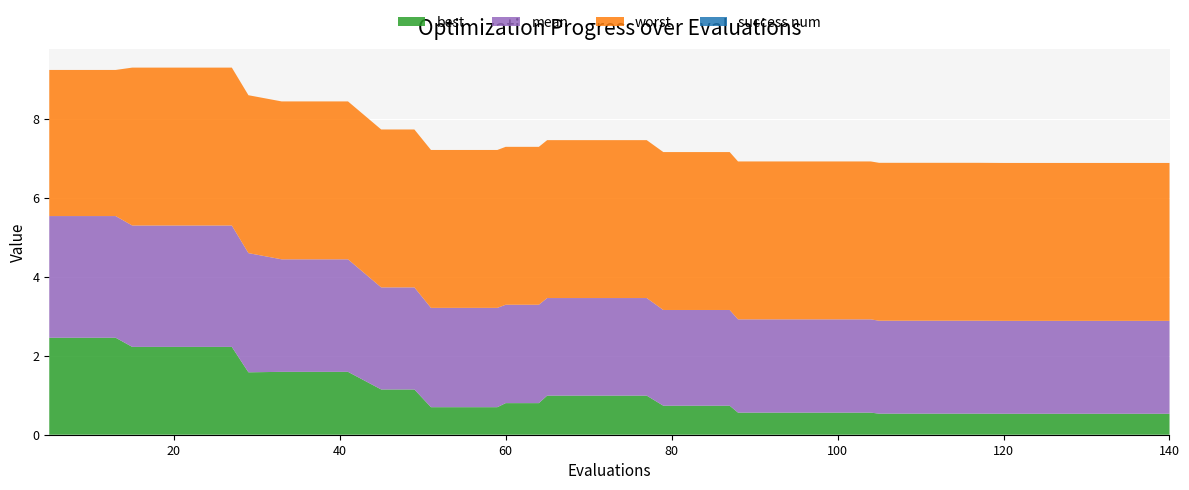

Reading left to right, list all the values displayed in this chart.

mean: 5=3.1	9=3.1	13=3.1	15=3.1	19=3.1	23=3.1	27=3.1	29=3.0	33=2.9	37=2.9	41=2.9	45=2.6	49=2.6	51=2.5	55=2.5	59=2.5	60=2.5	64=2.5	65=2.5	69=2.5	73=2.5	77=2.5	79=2.4	83=2.4	87=2.4	88=2.4	92=2.4	96=2.4	100=2.4	104=2.4	105=2.4	109=2.4	113=2.4	117=2.4	120=2.4	124=2.4	128=2.4	132=2.4	136=2.4	140=2.4
best: 5=2.5	9=2.5	13=2.5	15=2.2	19=2.2	23=2.2	27=2.2	29=1.6	33=1.6	37=1.6	41=1.6	45=1.1	49=1.1	51=0.7	55=0.7	59=0.7	60=0.8	64=0.8	65=1.0	69=1.0	73=1.0	77=1.0	79=0.7	83=0.7	87=0.7	88=0.6	92=0.6	96=0.6	100=0.6	104=0.6	105=0.5	109=0.5	113=0.5	117=0.5	120=0.5	124=0.5	128=0.5	132=0.5	136=0.5	140=0.5
worst: 5=3.7	9=3.7	13=3.7	15=4.0	19=4.0	23=4.0	27=4.0	29=4.0	33=4.0	37=4.0	41=4.0	45=4.0	49=4.0	51=4.0	55=4.0	59=4.0	60=4.0	64=4.0	65=4.0	69=4.0	73=4.0	77=4.0	79=4.0	83=4.0	87=4.0	88=4.0	92=4.0	96=4.0	100=4.0	104=4.0	105=4.0	109=4.0	113=4.0	117=4.0	120=4.0	124=4.0	128=4.0	132=4.0	136=4.0	140=4.0
success num: 5=0.0	9=0.0	13=0.0	15=0.0	19=0.0	23=0.0	27=0.0	29=0.0	33=0.0	37=0.0	41=0.0	45=0.0	49=0.0	51=0.0	55=0.0	59=0.0	60=0.0	64=0.0	65=0.0	69=0.0	73=0.0	77=0.0	79=0.0	83=0.0	87=0.0	88=0.0	92=0.0	96=0.0	100=0.0	104=0.0	105=0.0	109=0.0	113=0.0	117=0.0	120=0.0	124=0.0	128=0.0	132=0.0	136=0.0	140=0.0